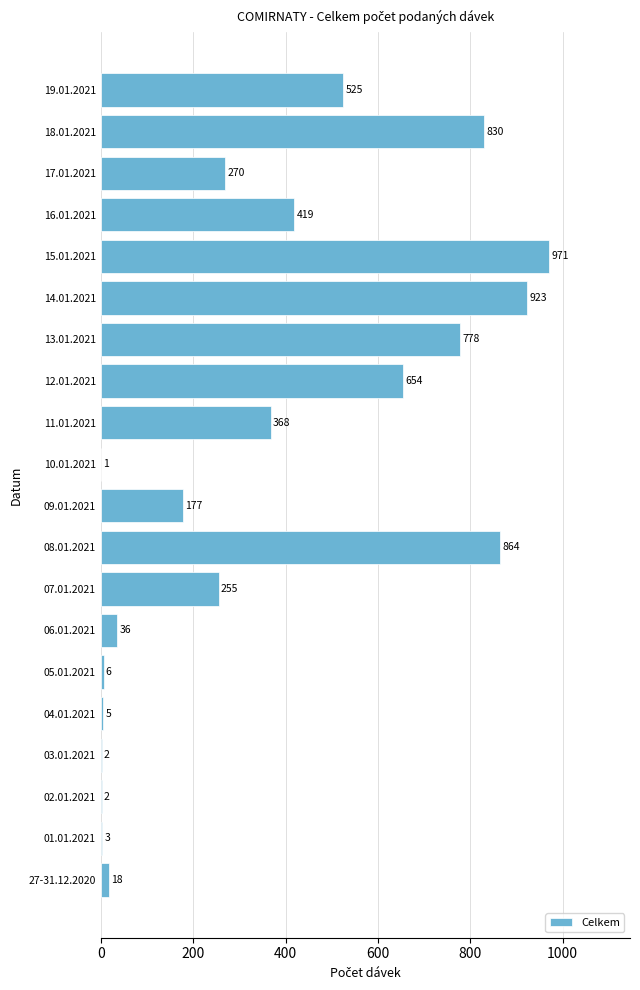

What is the sum of all values?

7107